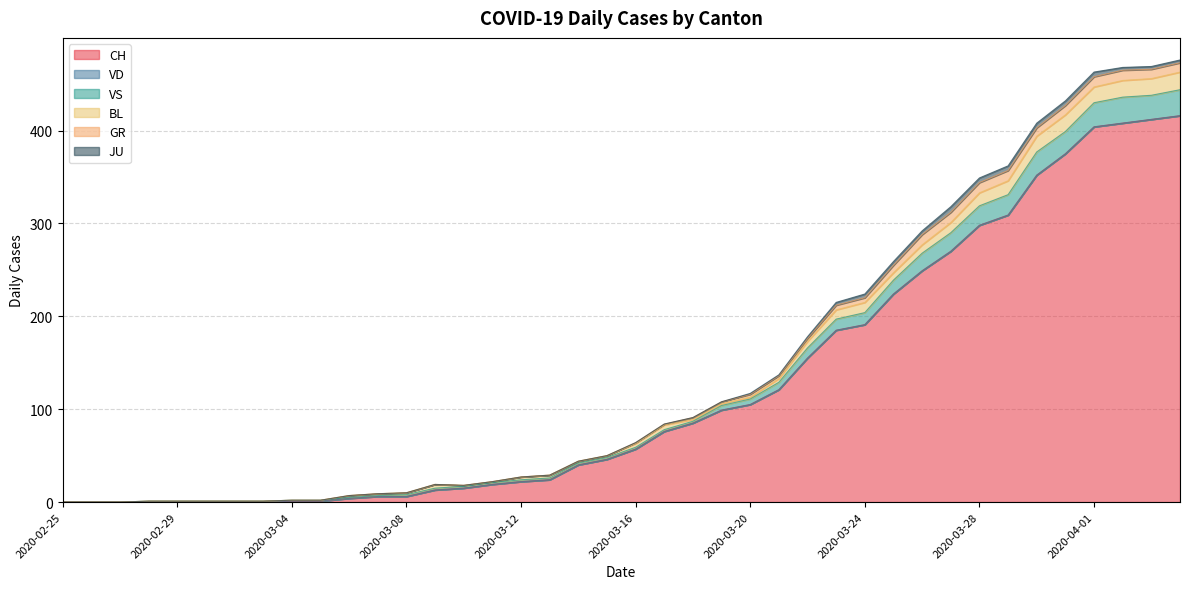

What position from the left is 2020-03-18?

23